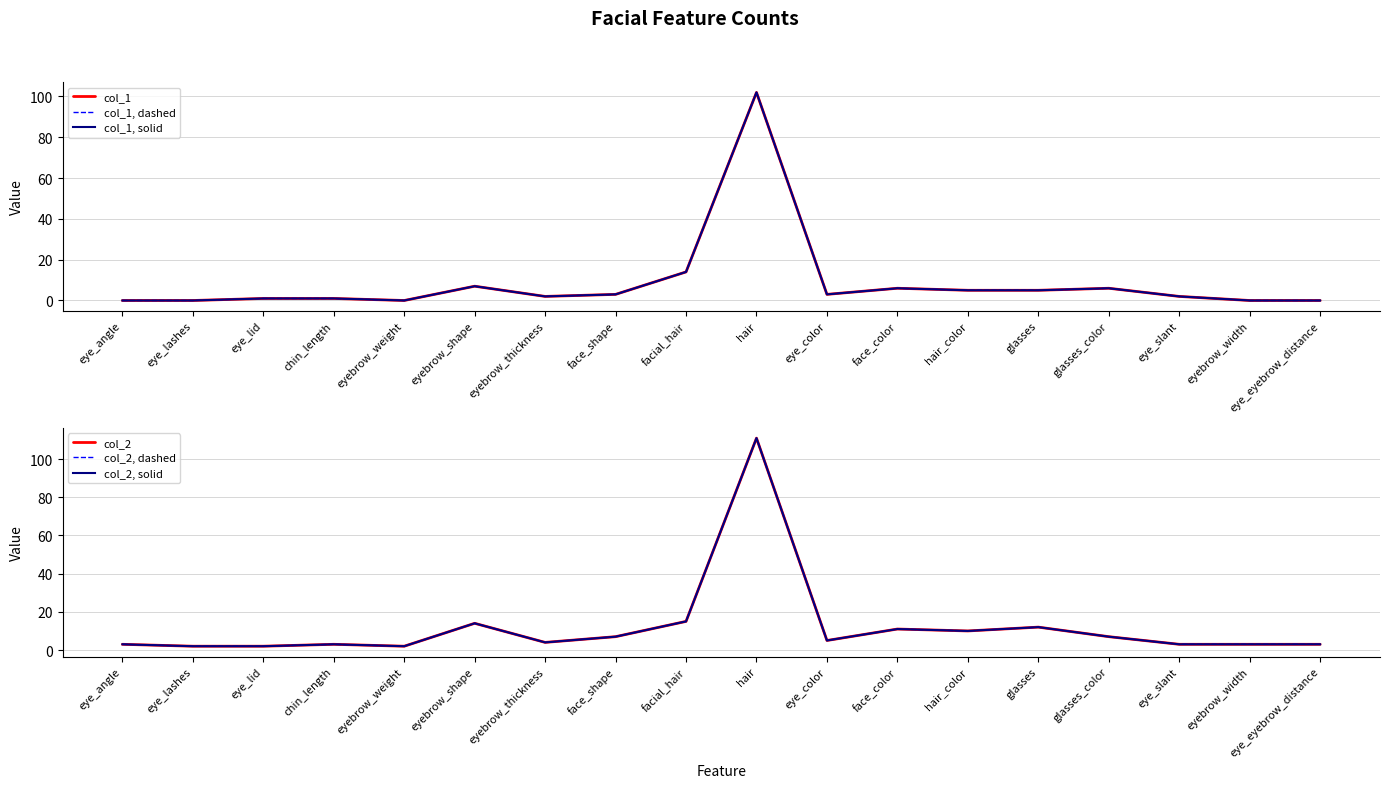

What is the greatest value displayed?

111